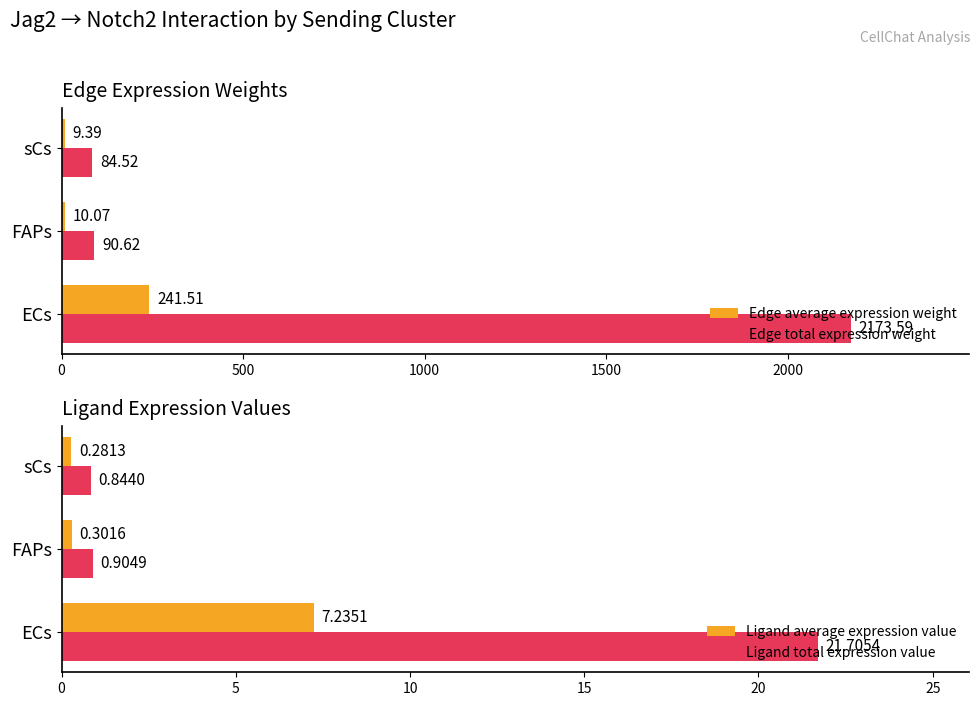

At which label does Edge total expression weight reach its minimum?

sCs